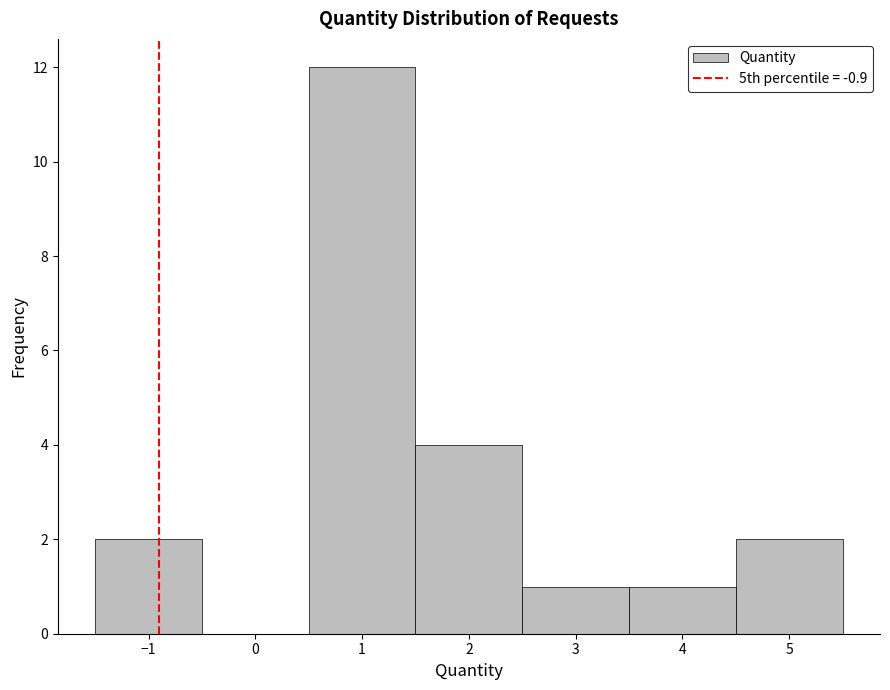

Reading left to right, list every bar in this chart as the range it spans on the x-axis followed by its height. The values are not printed on the chart, so give them approximately, as read against the axis.

-1.5 to -0.5: 2
-0.5 to 0.5: 0
0.5 to 1.5: 12
1.5 to 2.5: 4
2.5 to 3.5: 1
3.5 to 4.5: 1
4.5 to 5.5: 2